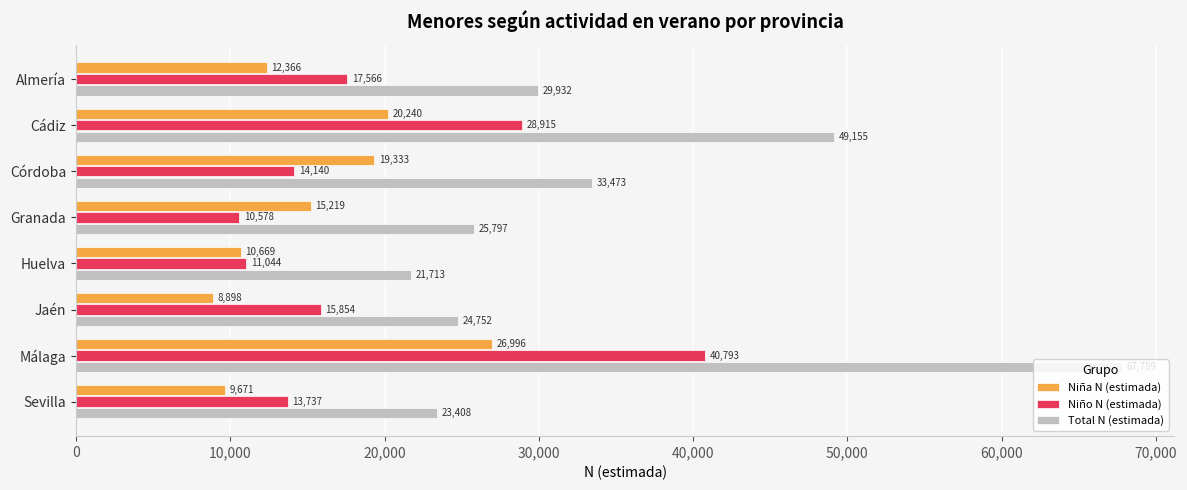

Which series has the widest spread of values?

Total N (estimada)